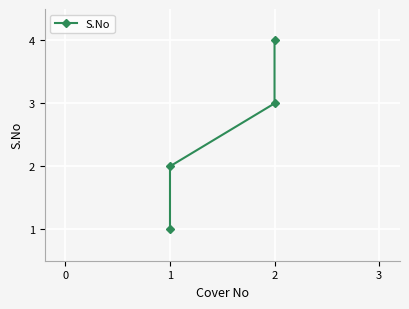

The value at 2 is 6. True or false?

False